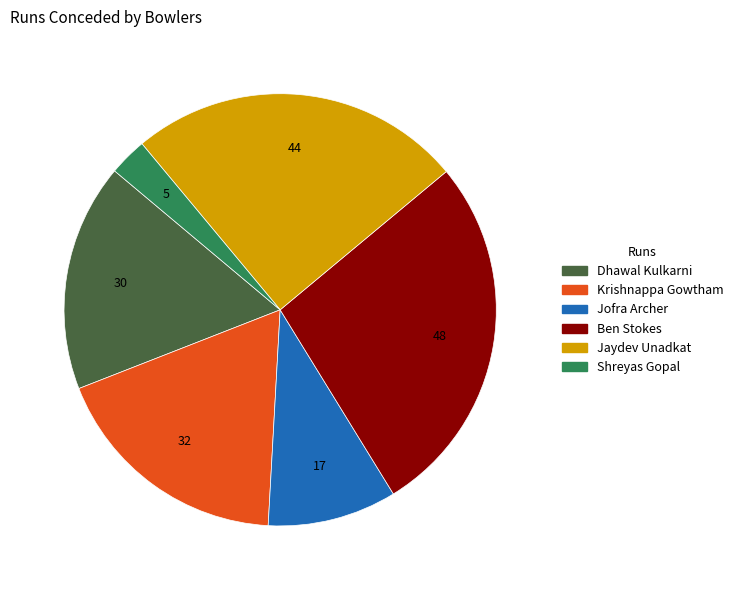

Is Jofra Archer the majority of the pie?

No